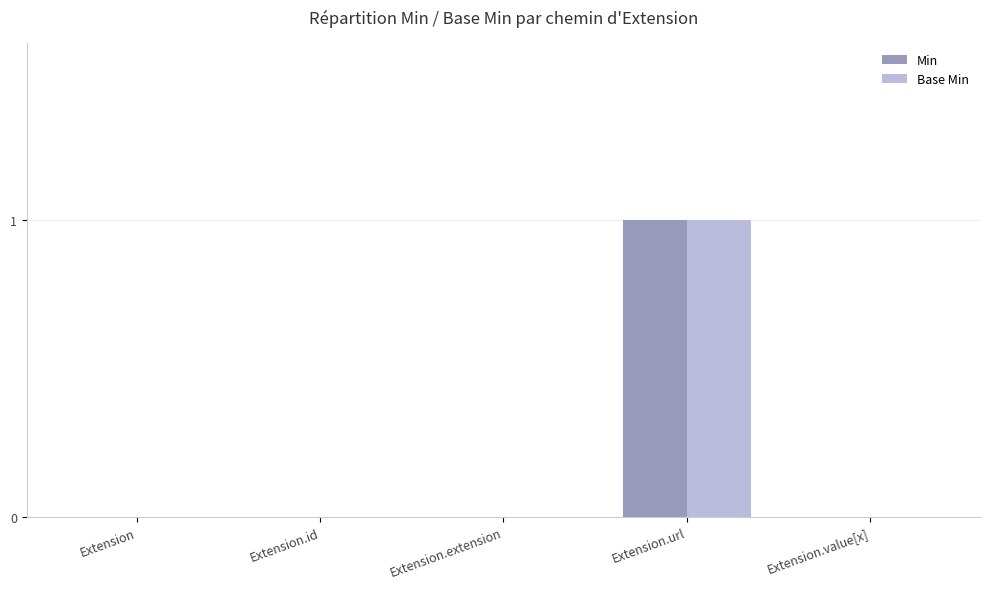

At which category is the sum across all series the highest?

Extension.url